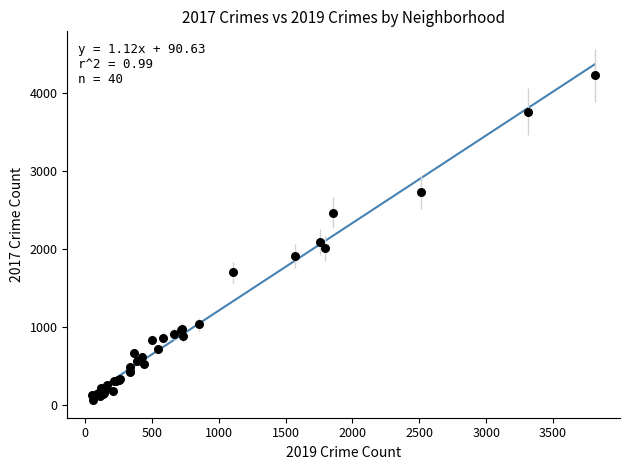

What Y value in the scatter plot is closest to 2150?

2095